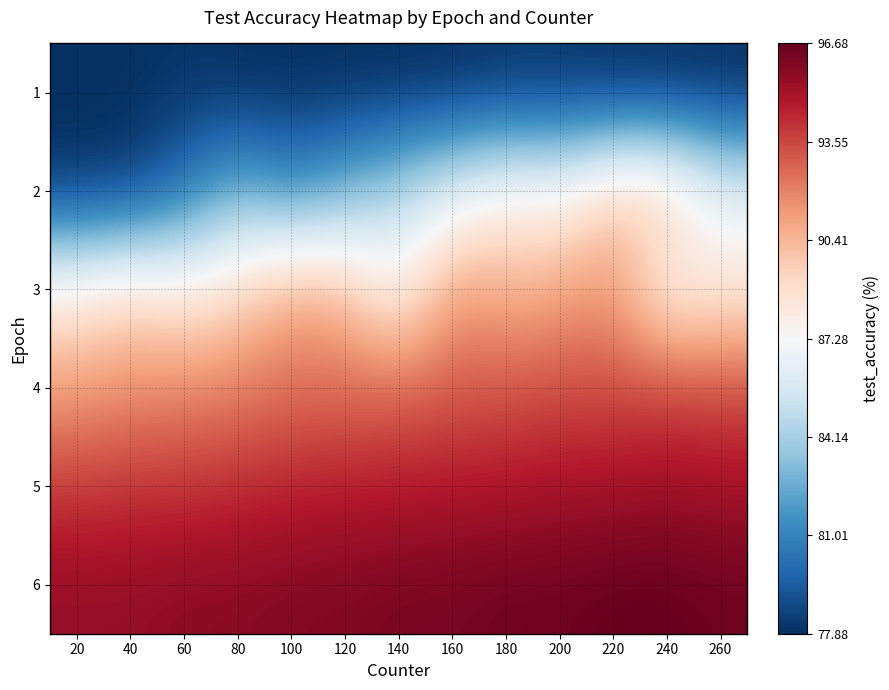

Rank the series by their maximum value, from lowest to highest.

1, 2, 3, 4, 5, 6